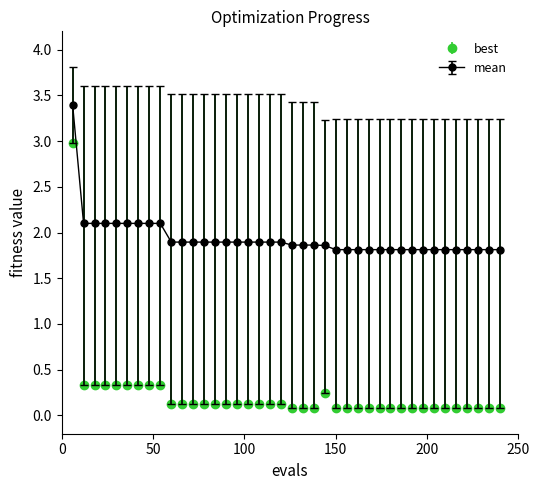

Which series has the largest total across all categories?

mean